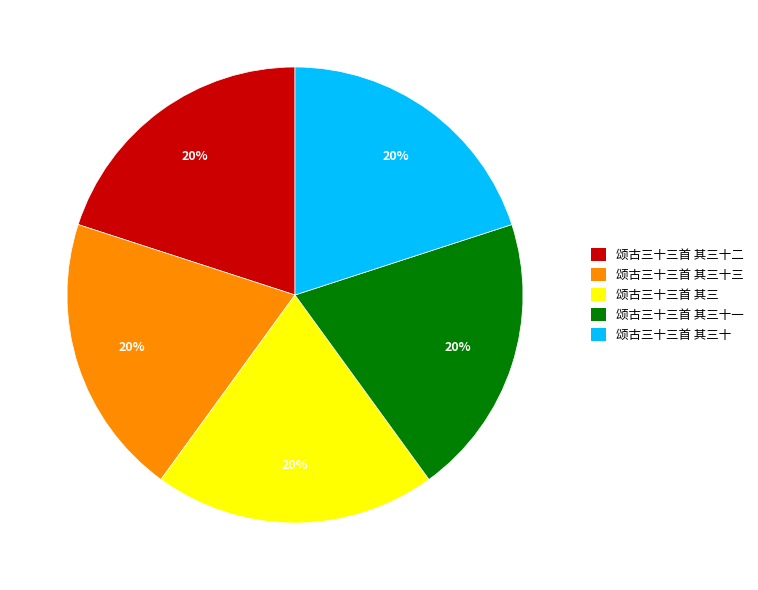

What is the ratio of the value at 颂古三十三首 其三十三 to the value at 颂古三十三首 其三?

1.0